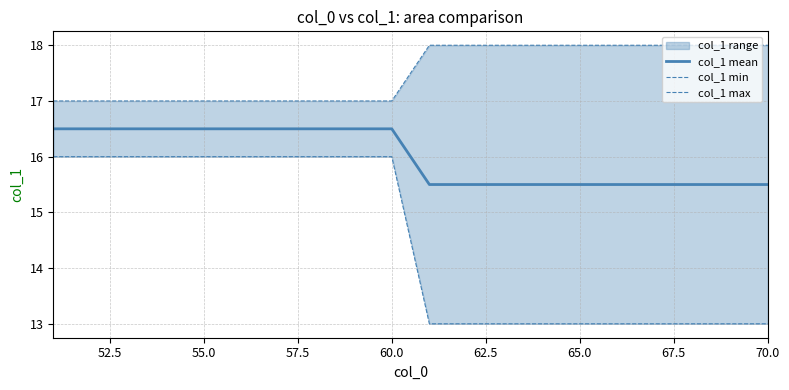

What is the sum of all col_1 min values?

290.0